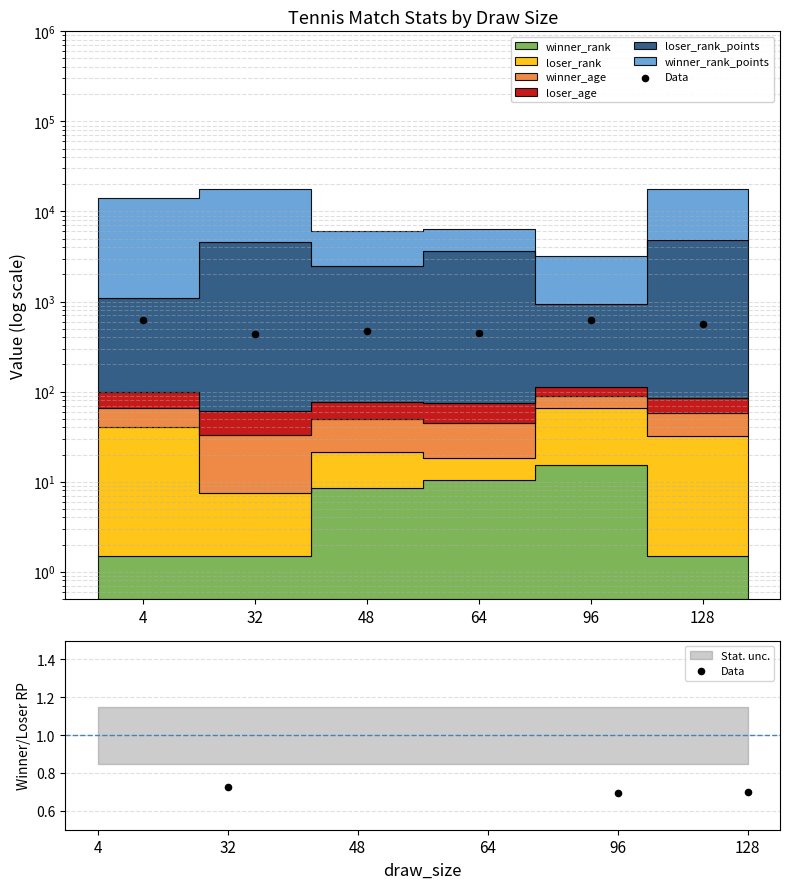

Which has a higher value, 64 or 4?

4